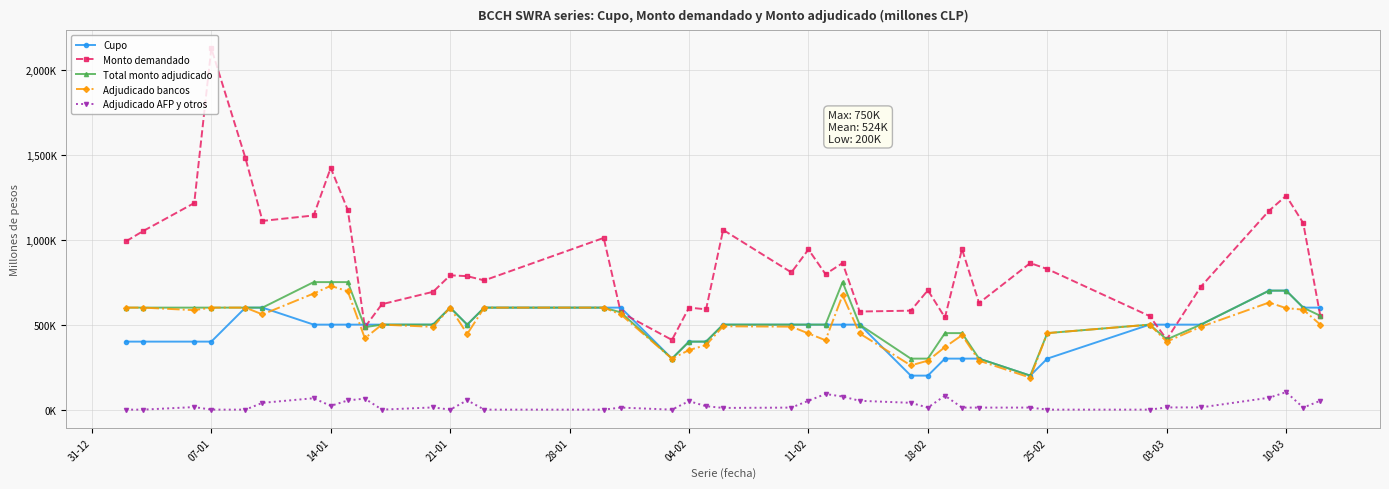

What is the difference between the maximum and second lowest values in the Total monto adjudicado series?

450000